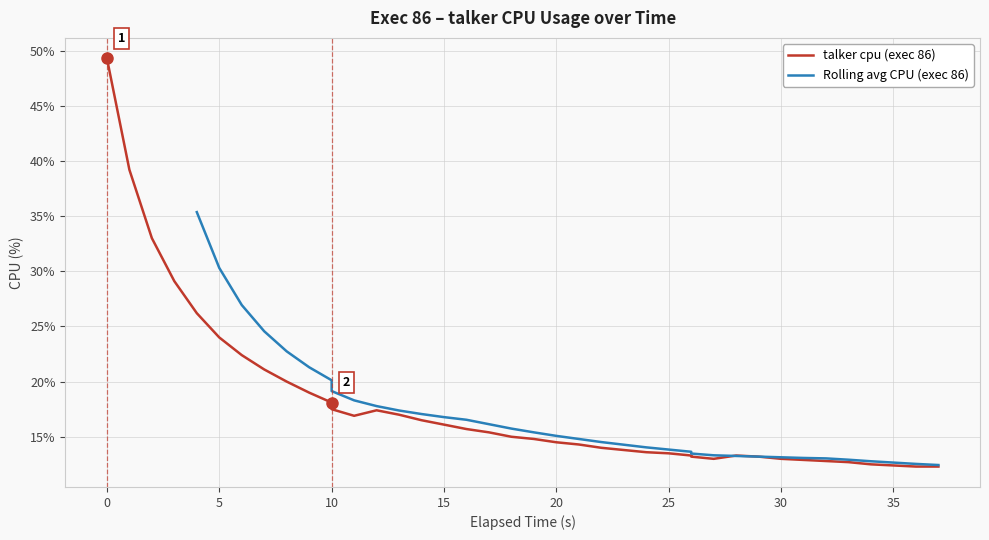

Does the chart have visible grid lines?

Yes